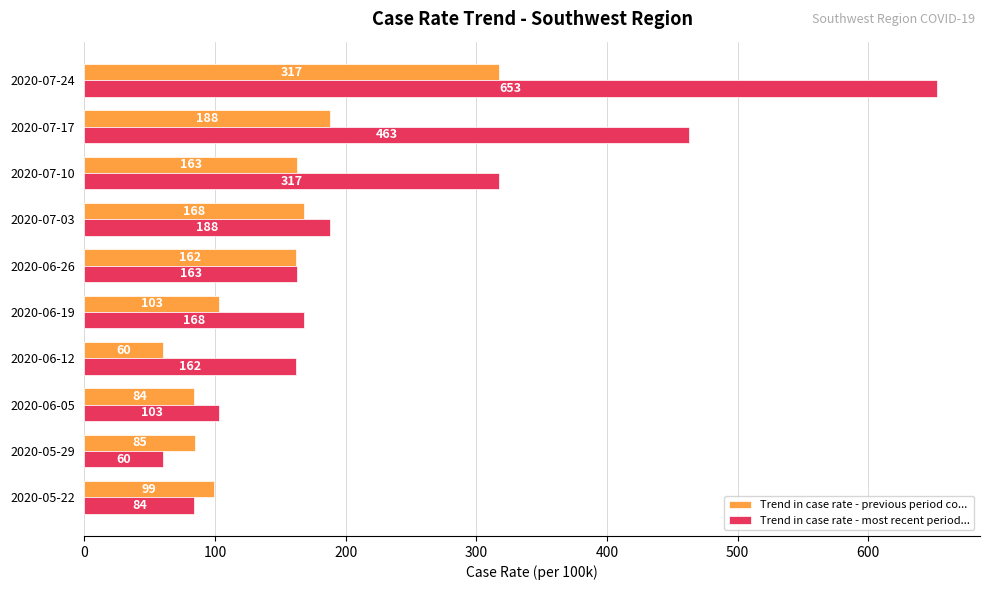

The value of Trend in case rate - previous period co... at 2020-07-24 is 433. True or false?

False